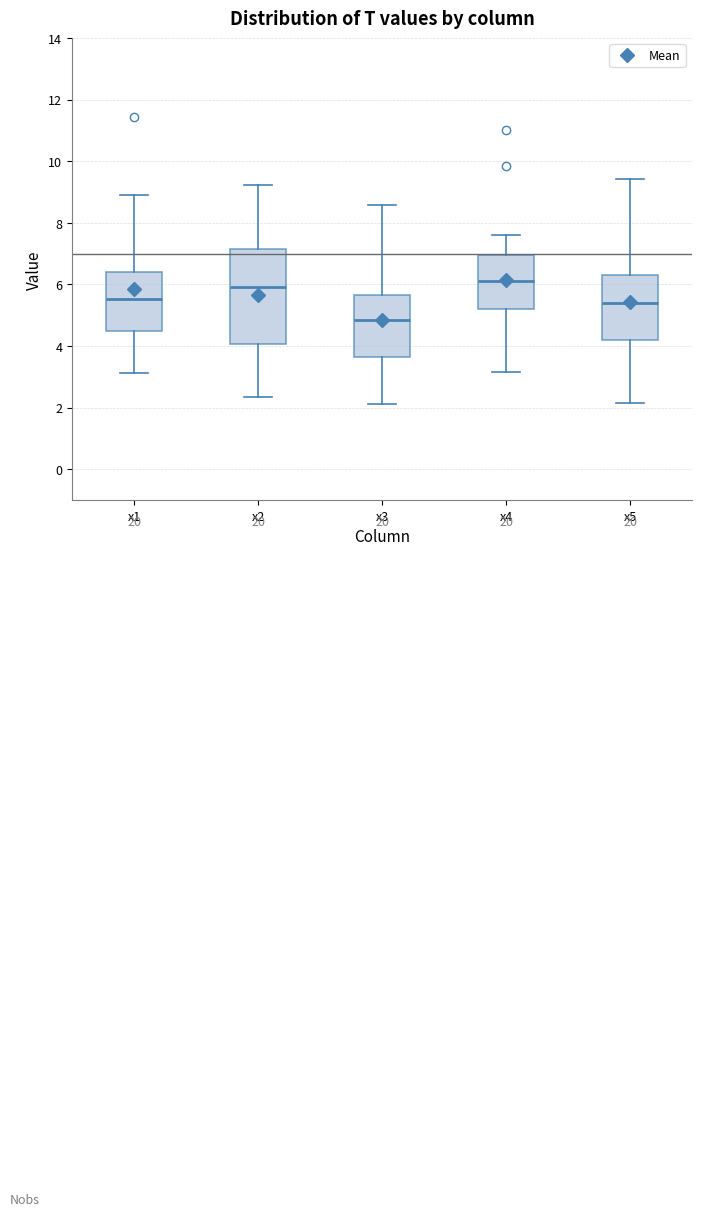

Where is the lower edge of the box for x5 on the y-axis? The values are not printed on the chart, so give them approximately, as read against the axis.

4.2